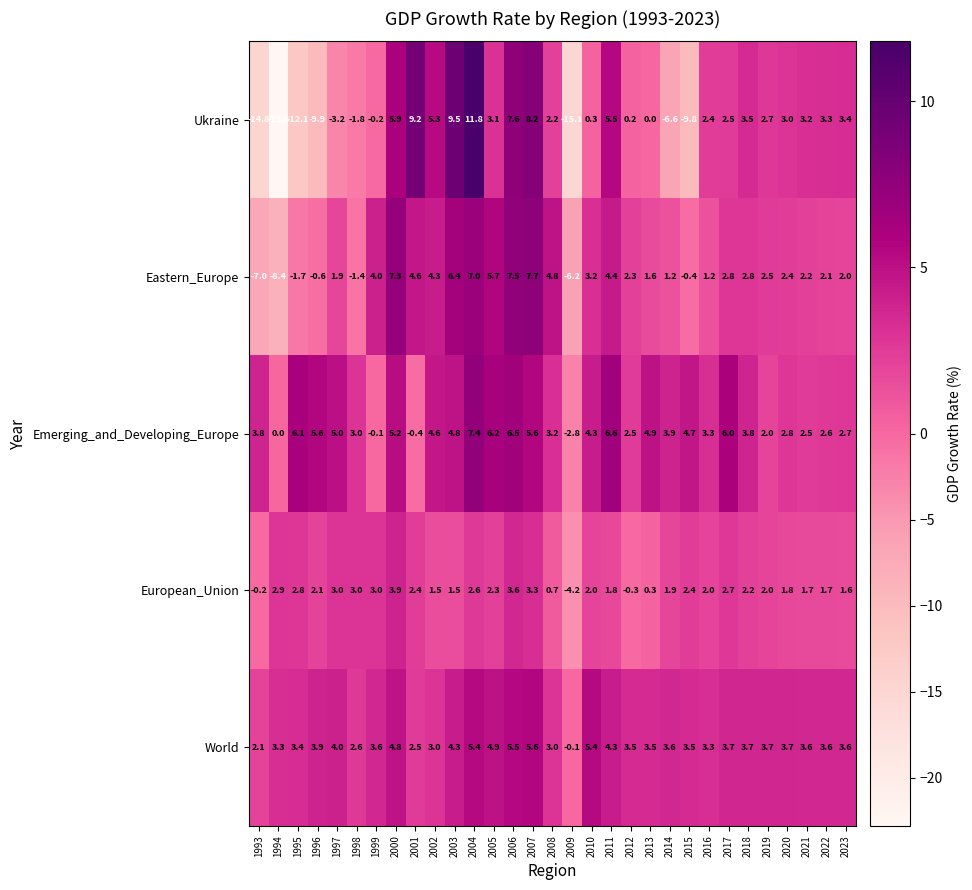

What is the average value of the Emerging_and_Developing_Europe series?

3.8